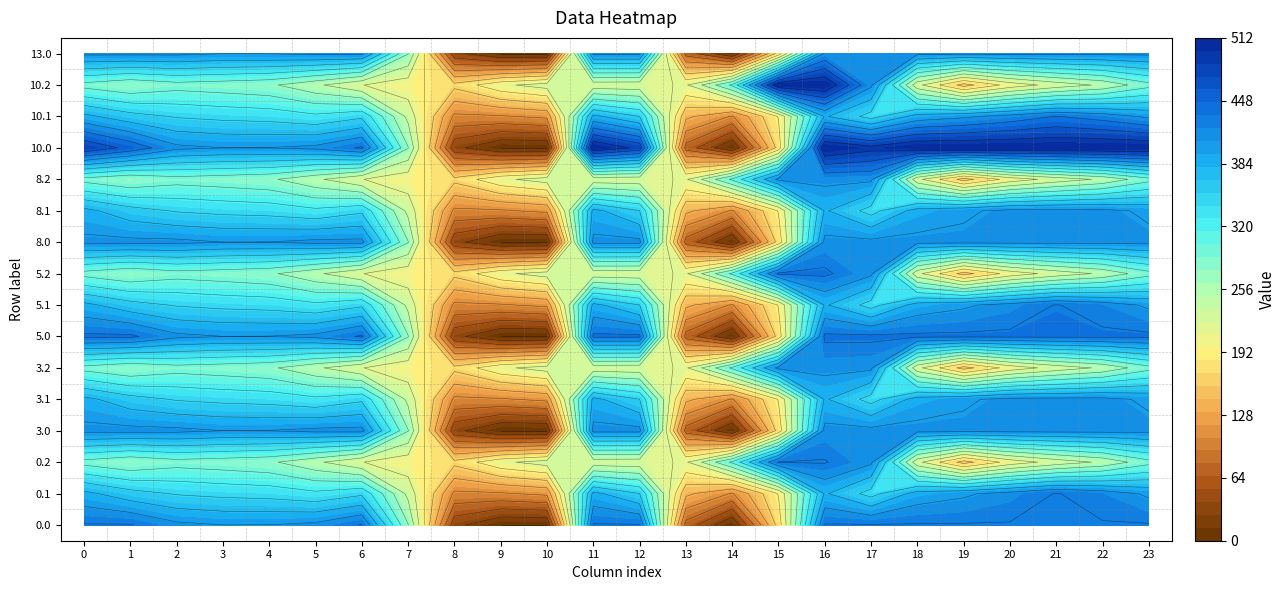

List the labels in order of 0.1 value, largest first.

21, 22, 20, 19, 23, 18, 11, 0, 16, 1, 12, 2, 6, 3, 17, 4, 5, 7, 15, 13, 10, 14, 9, 8